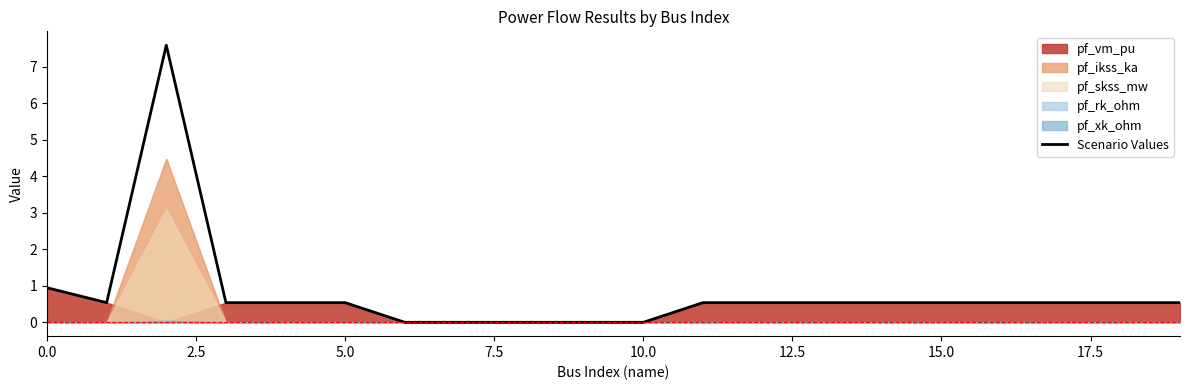

How many interior local valleys (lower than both neighbors) does the data have?

1